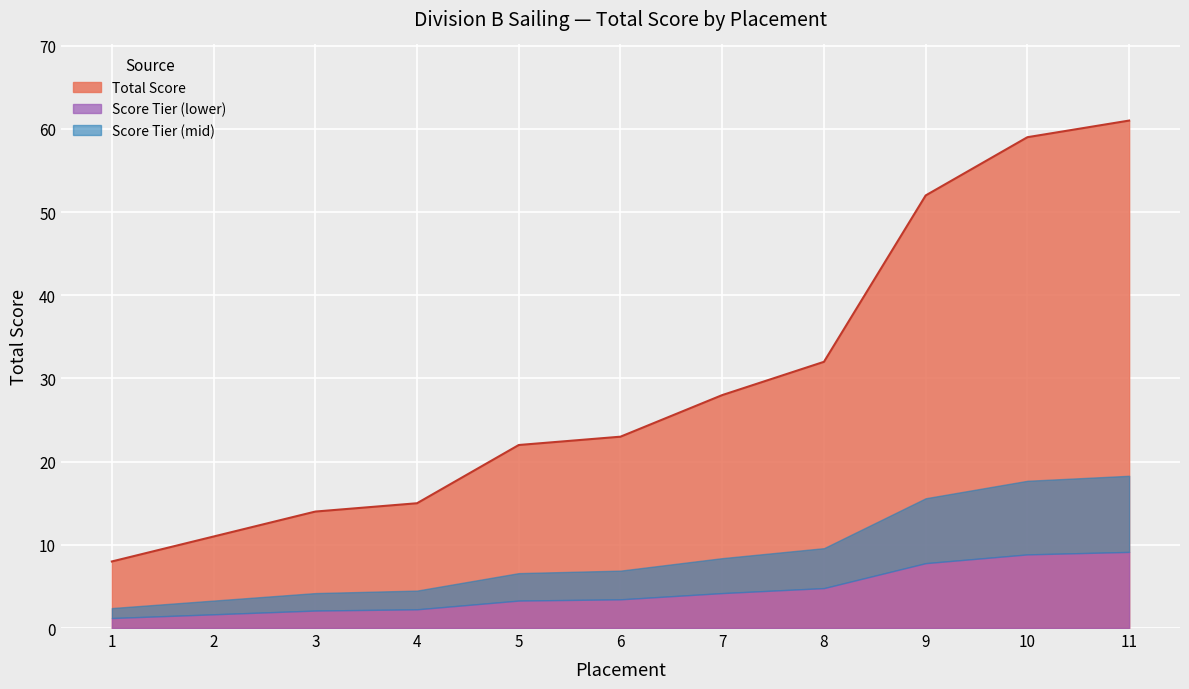

The value at 11 is 61. True or false?

True